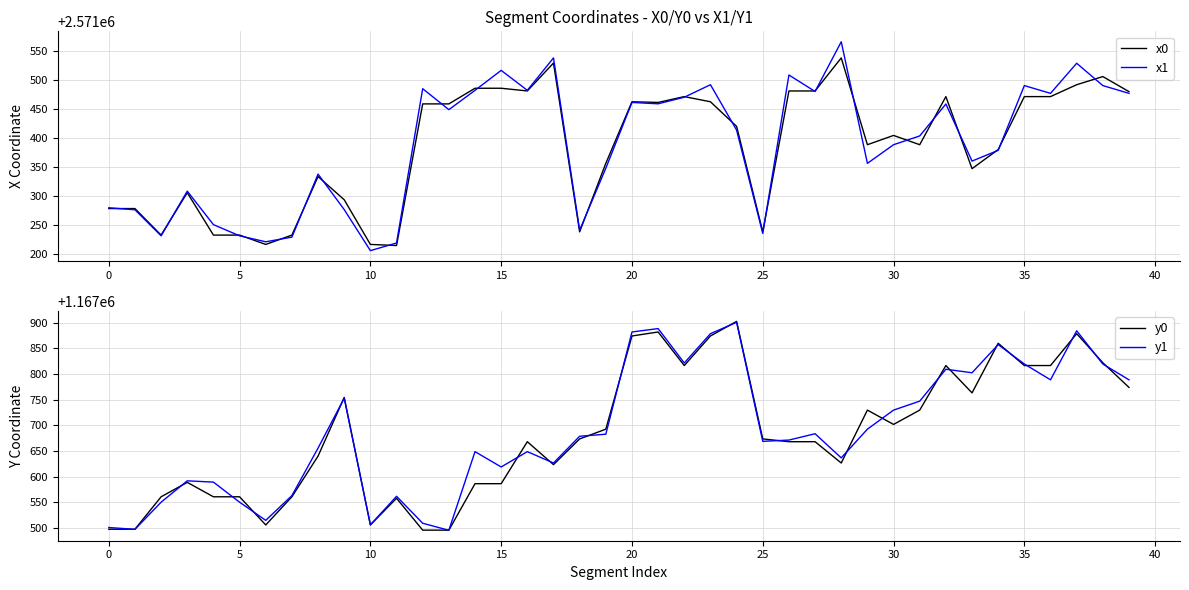

How many data points in y0 are above 1167673?

20